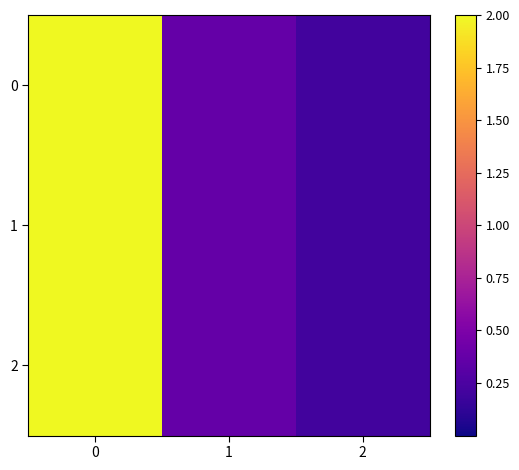

Reading right to left, list all the values displayed in this chart.

0: 2=0.2	1=0.4	0=2.0
1: 2=0.2	1=0.4	0=2.0
2: 2=0.2	1=0.4	0=2.0